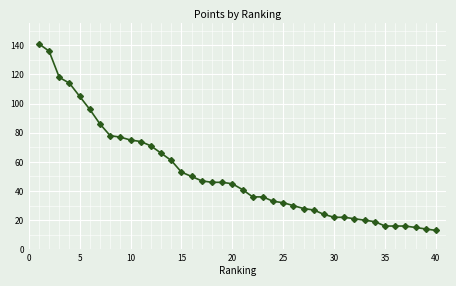

What is the average value?

52